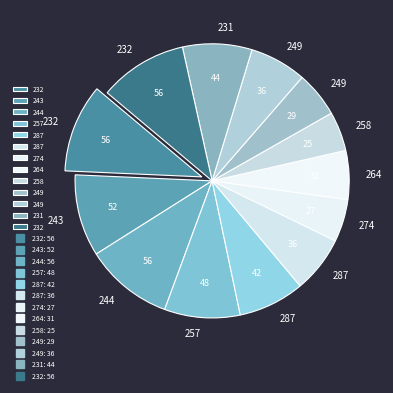

Count the number of slices in the pie.

13